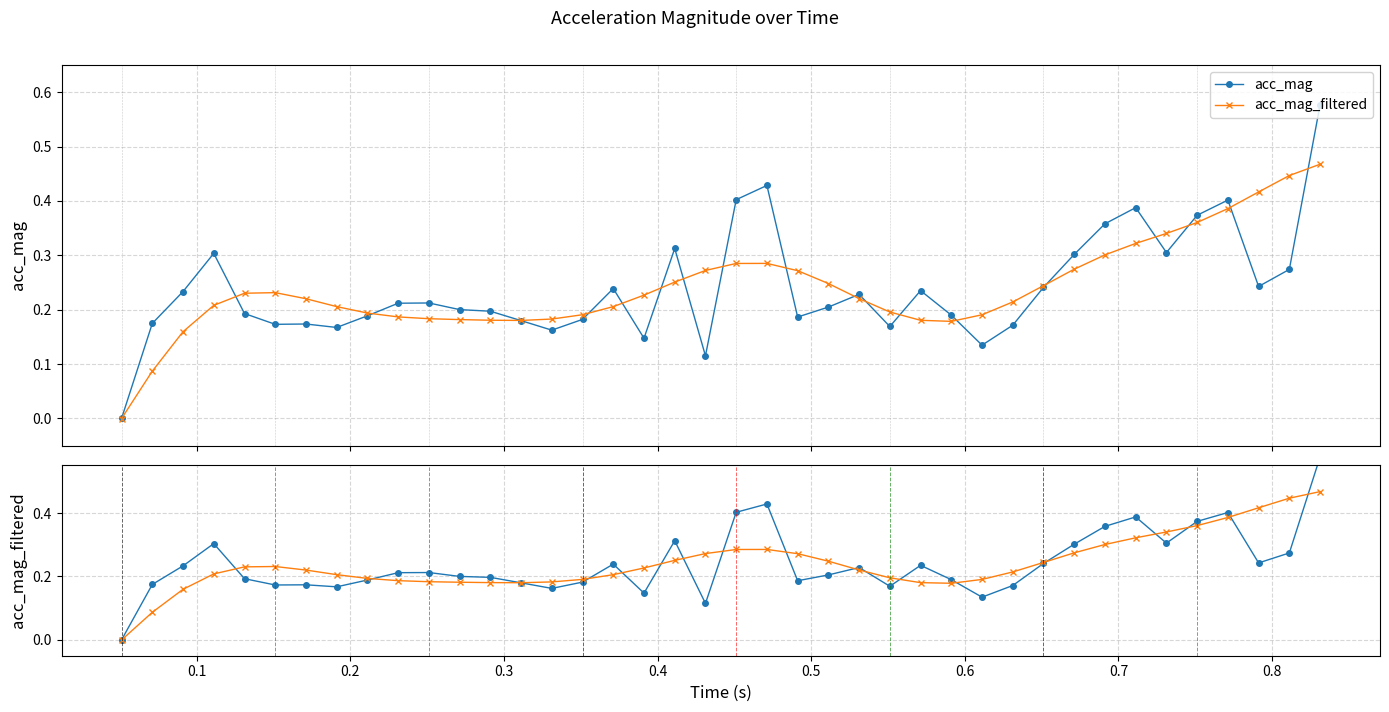

Reading right to left, transcribe all the data shown in this chart.

acc_mag: 0.6	0.3	0.2	0.4	0.4	0.3	0.4	0.4	0.3	0.2	0.2	0.1	0.2	0.2	0.2	0.2	0.2	0.2	0.4	0.4	0.1	0.3	0.1	0.2	0.2	0.2	0.2	0.2	0.2	0.2	0.2	0.2	0.2	0.2	0.2	0.2	0.3	0.2	0.2	0.0
acc_mag_filtered: 0.5	0.4	0.4	0.4	0.4	0.3	0.3	0.3	0.3	0.2	0.2	0.2	0.2	0.2	0.2	0.2	0.2	0.3	0.3	0.3	0.3	0.3	0.2	0.2	0.2	0.2	0.2	0.2	0.2	0.2	0.2	0.2	0.2	0.2	0.2	0.2	0.2	0.2	0.1	-0.0